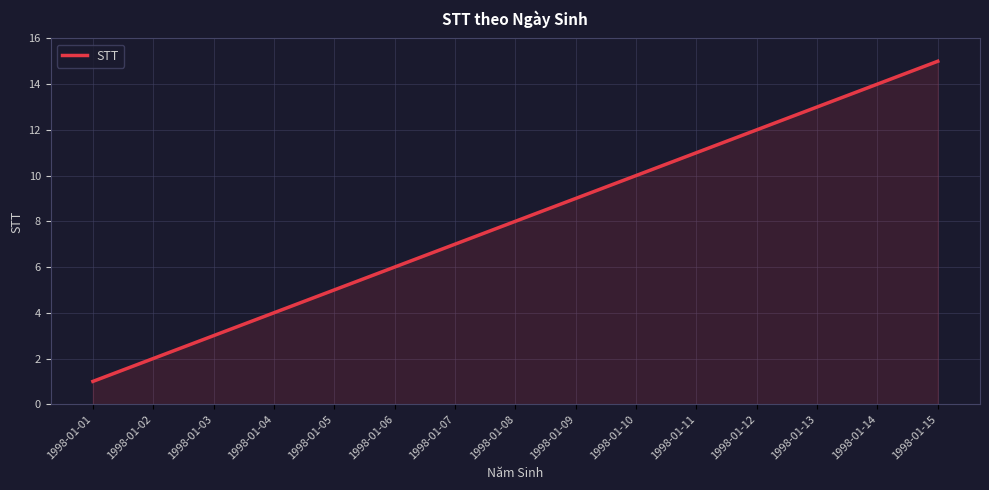

What is the difference between the values at 1998-01-10 and 1998-01-05?

5